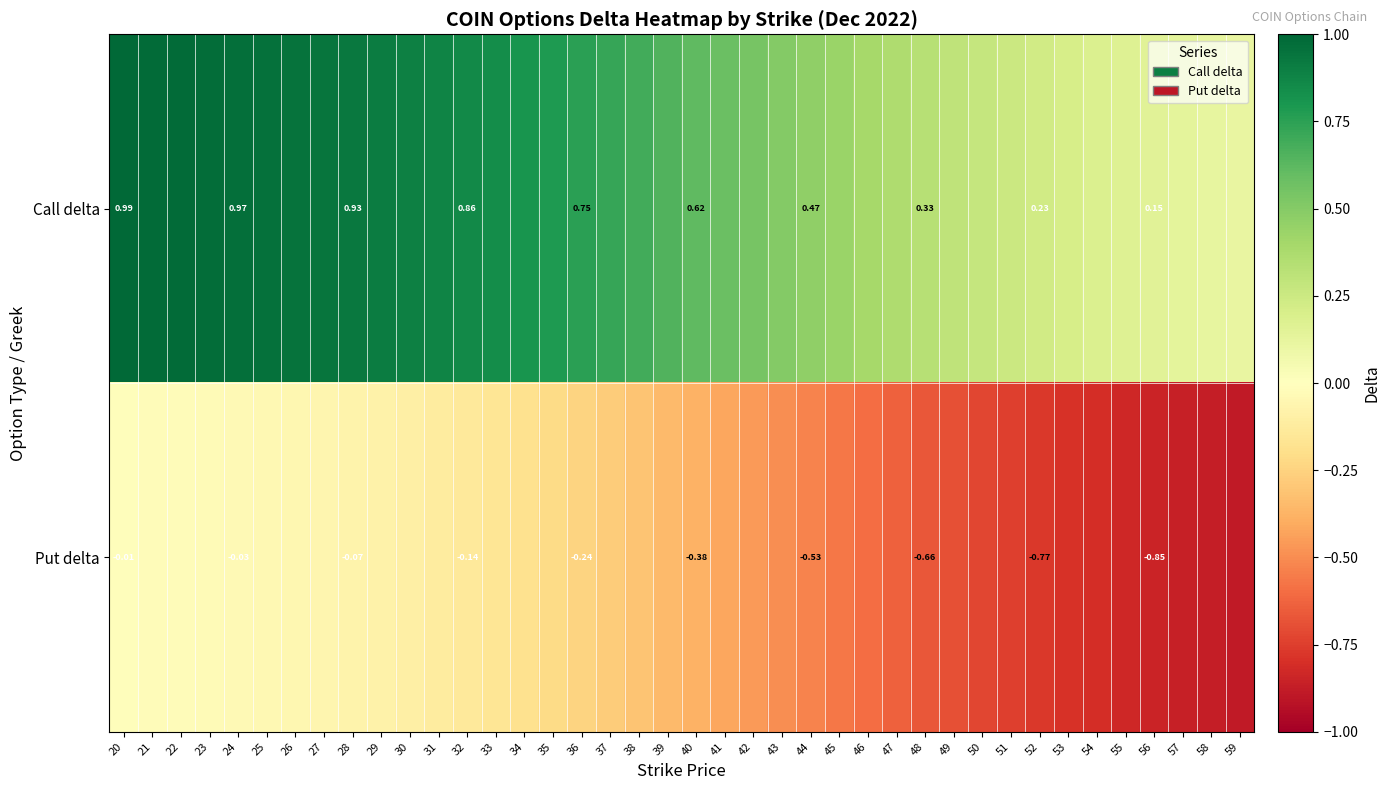

How many distinct data groups are displayed?

2